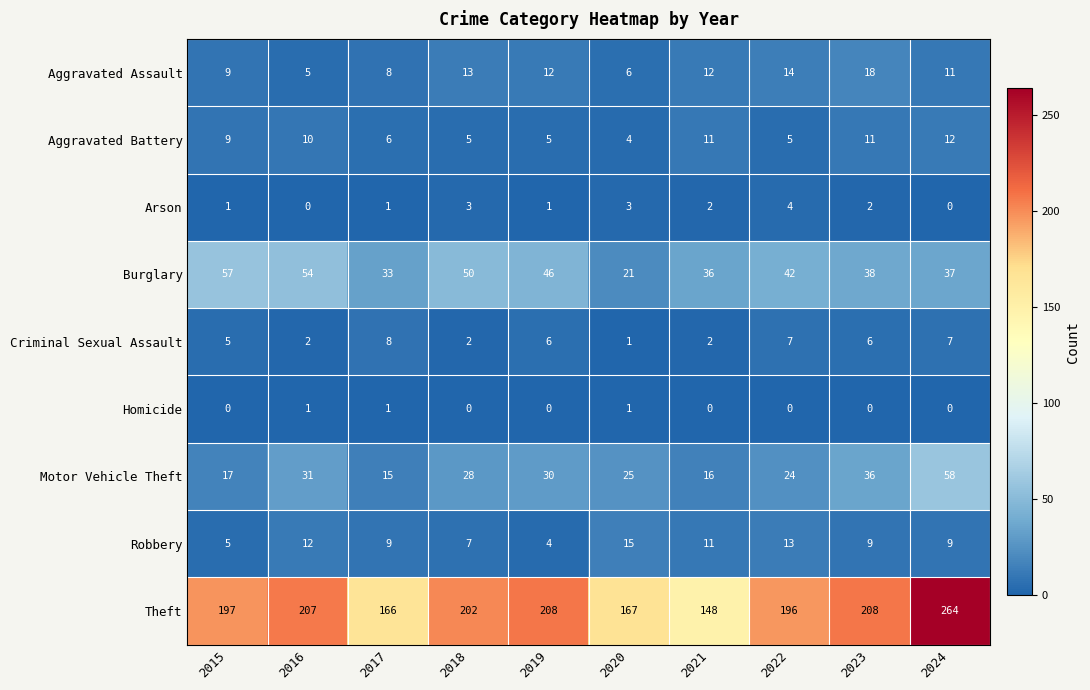

Rank the series at 2018 from lowest to highest value.

Homicide, Criminal Sexual Assault, Arson, Aggravated Battery, Robbery, Aggravated Assault, Motor Vehicle Theft, Burglary, Theft